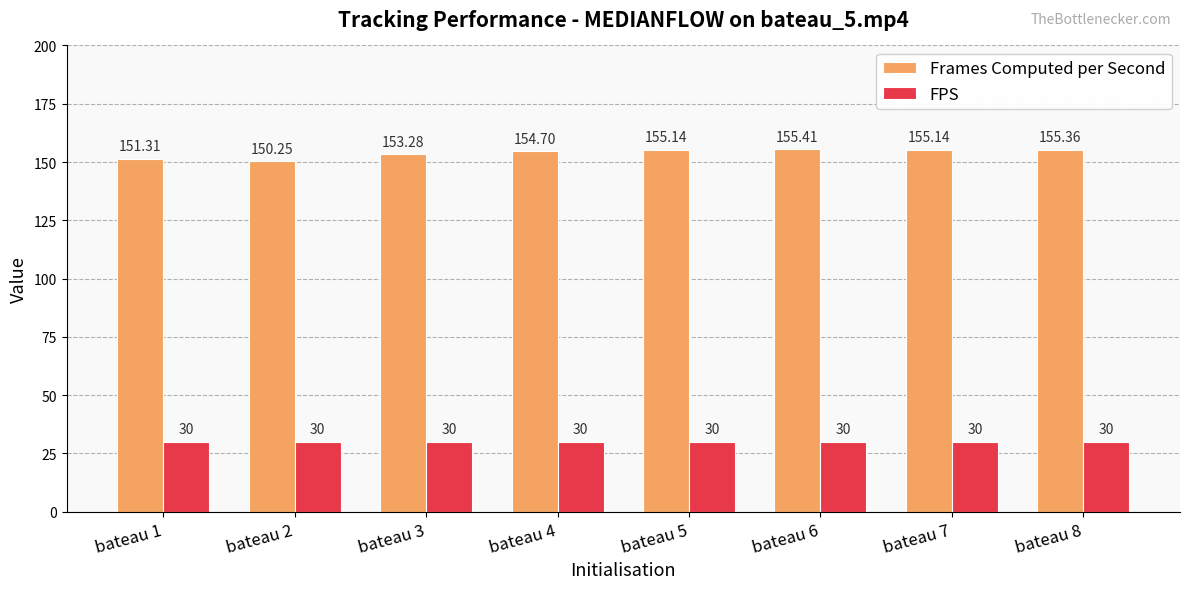

Rank the series by their average value, from lowest to highest.

FPS, Frames Computed per Second